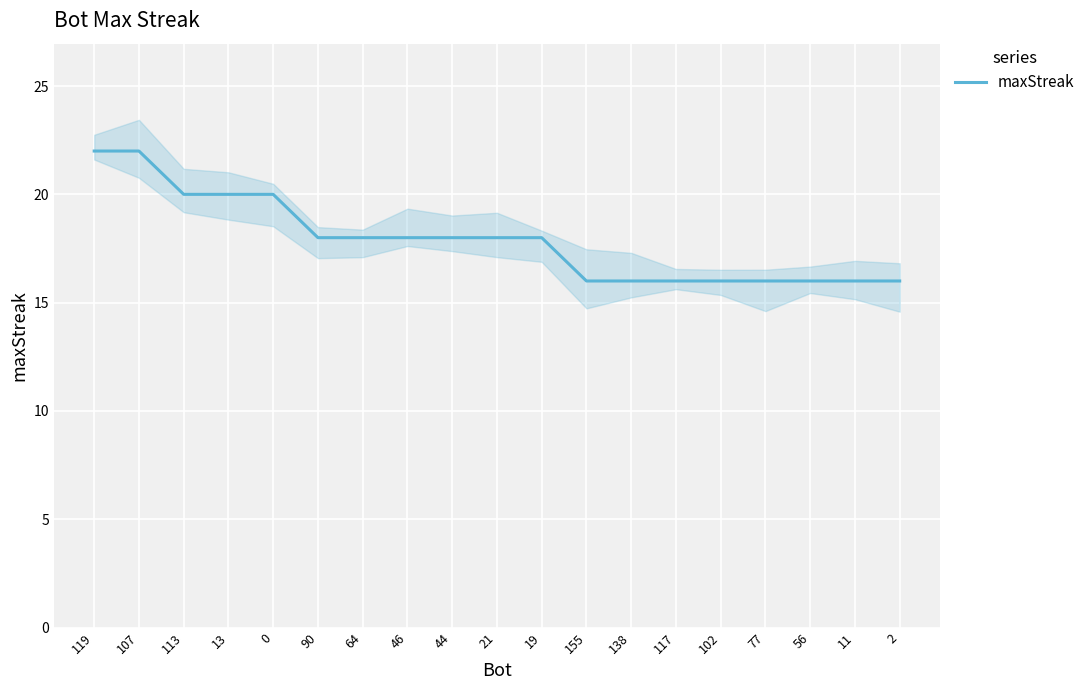

Reading left to right, what are all the values shown in this chart?

22	22	20	20	20	18	18	18	18	18	18	16	16	16	16	16	16	16	16